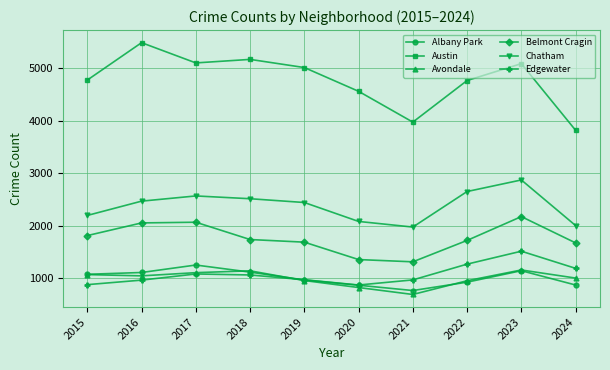

What is the smallest value displayed?

692